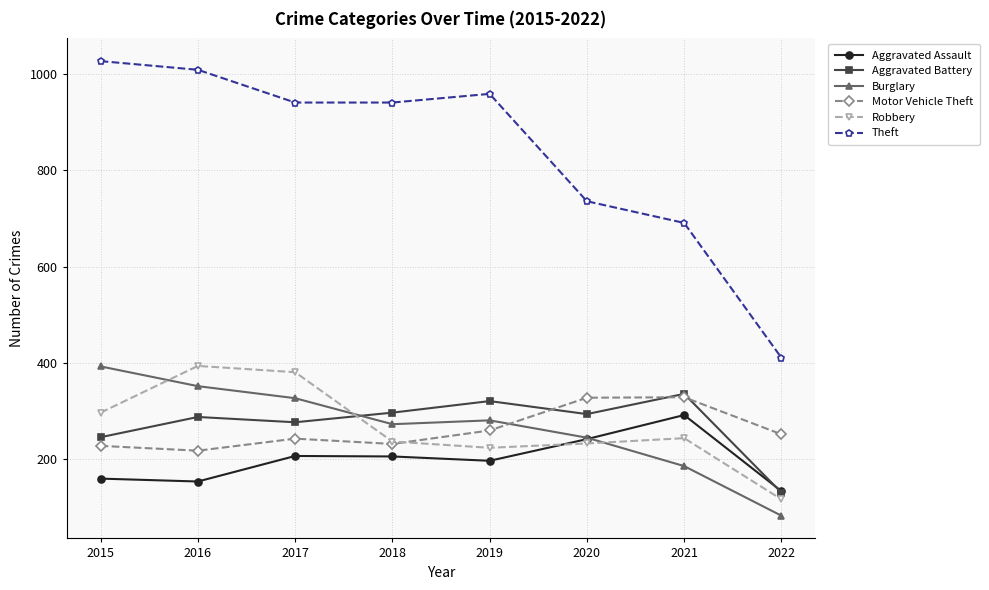

True or false: Aggravated Assault and Motor Vehicle Theft cross at least once.

False